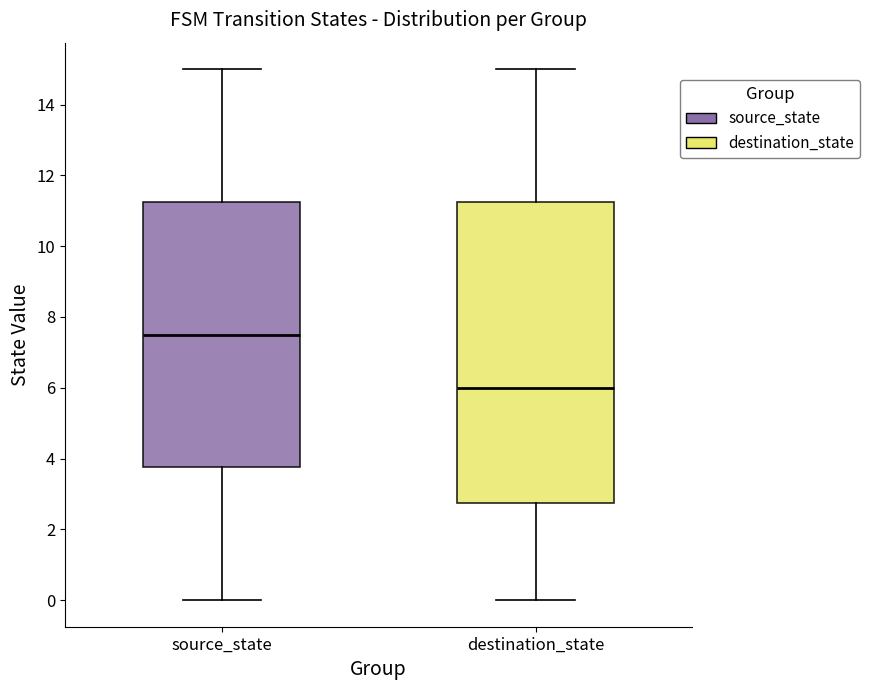

Which box's median line is the highest?

source_state